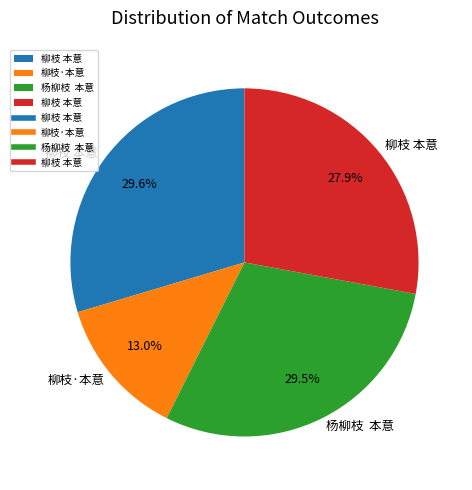

Does any single category account for the majority?

No